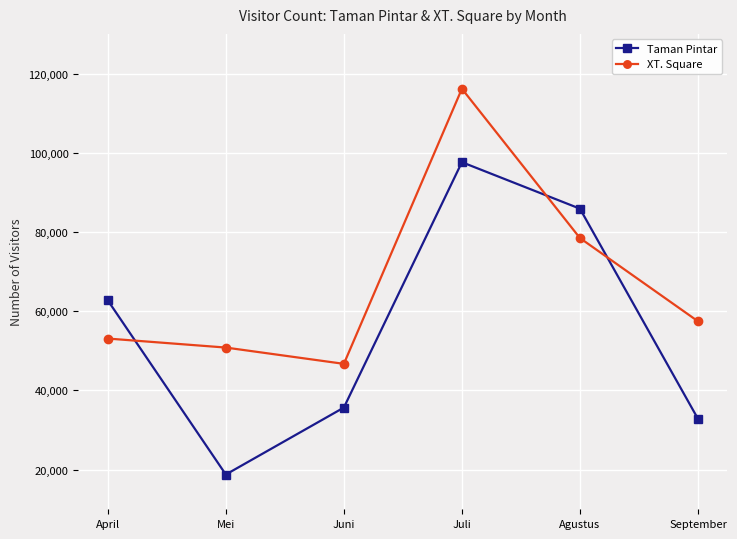

Which series ends up on top after the final intersection of XT. Square and Taman Pintar?

XT. Square